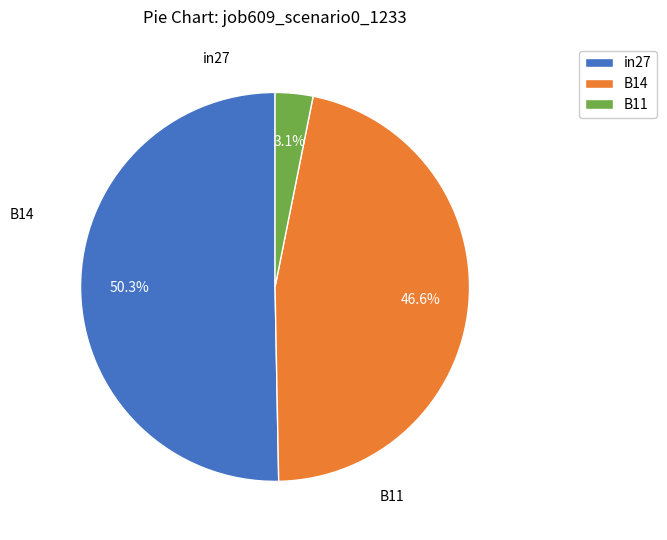

To the nearest percent, what is the difference between the B14 and in27 slice percentages?

4%